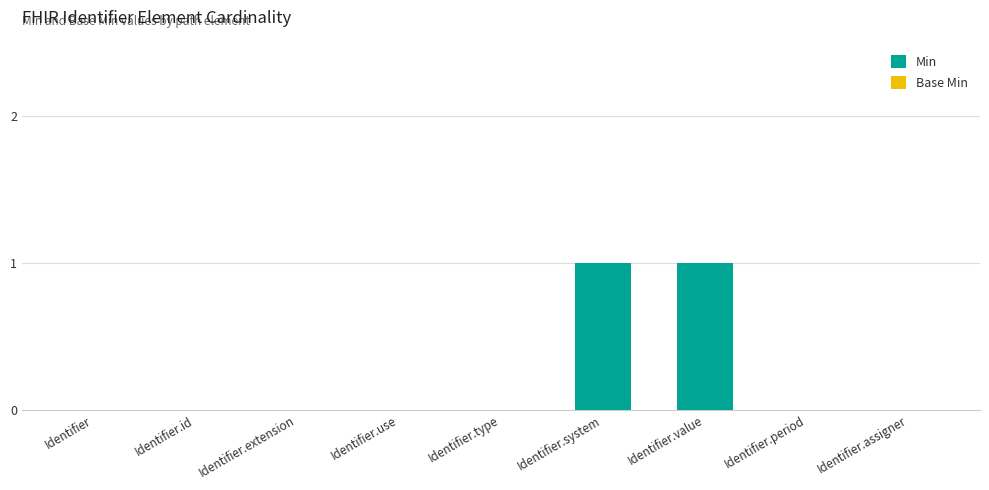

The chart shows a value of 0 at Identifier.id. True or false?

True